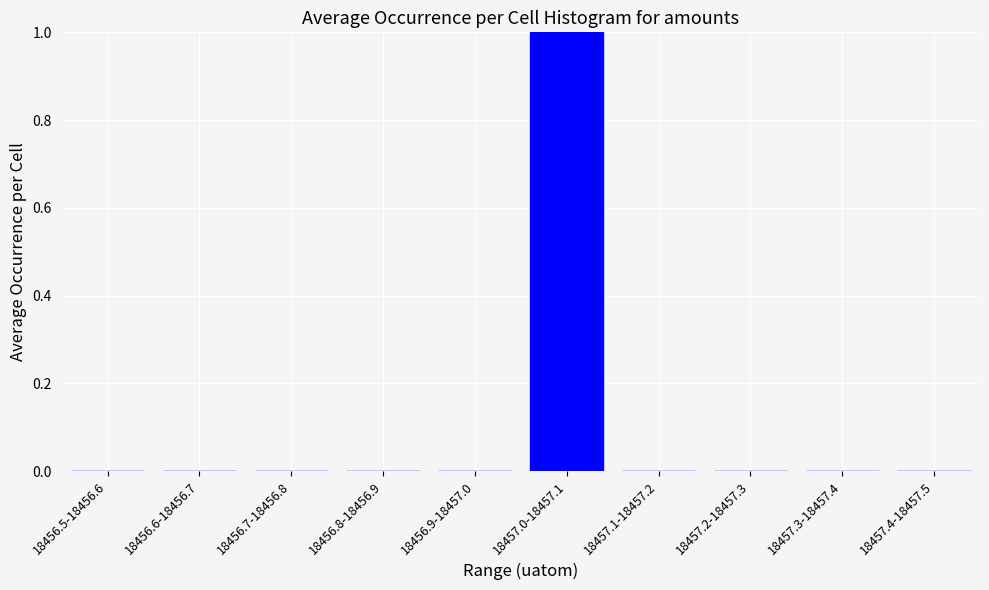

Reading left to right, transcribe all the data shown in this chart.

18456.5-18456.6=0	18456.6-18456.7=0	18456.7-18456.8=0	18456.8-18456.9=0	18456.9-18457.0=0	18457.0-18457.1=1	18457.1-18457.2=0	18457.2-18457.3=0	18457.3-18457.4=0	18457.4-18457.5=0